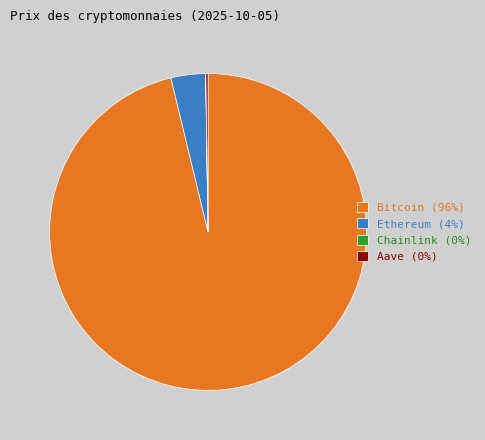

Which has a higher value, Bitcoin (96%) or Ethereum (4%)?

Bitcoin (96%)